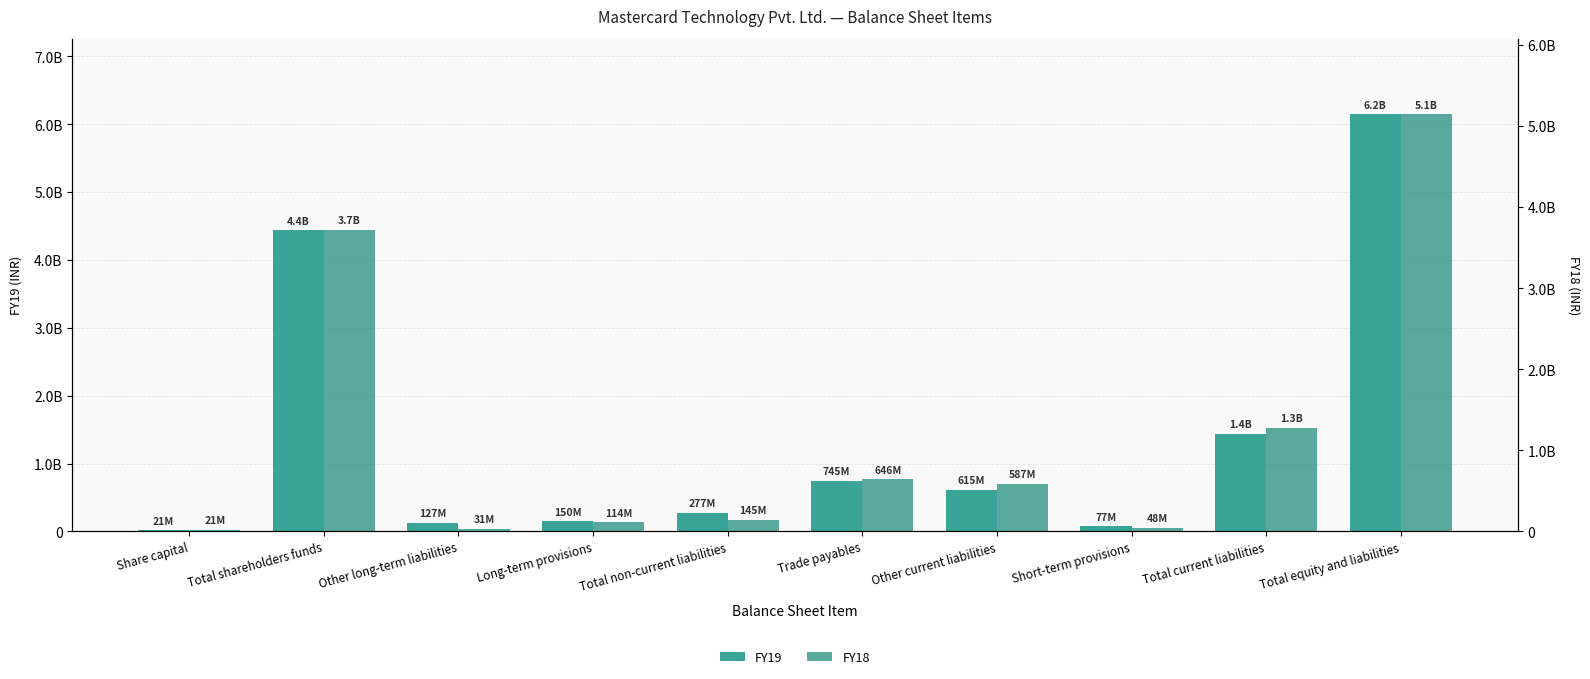

What is the value of the FY19 bar at the 7th from the left?

615480000